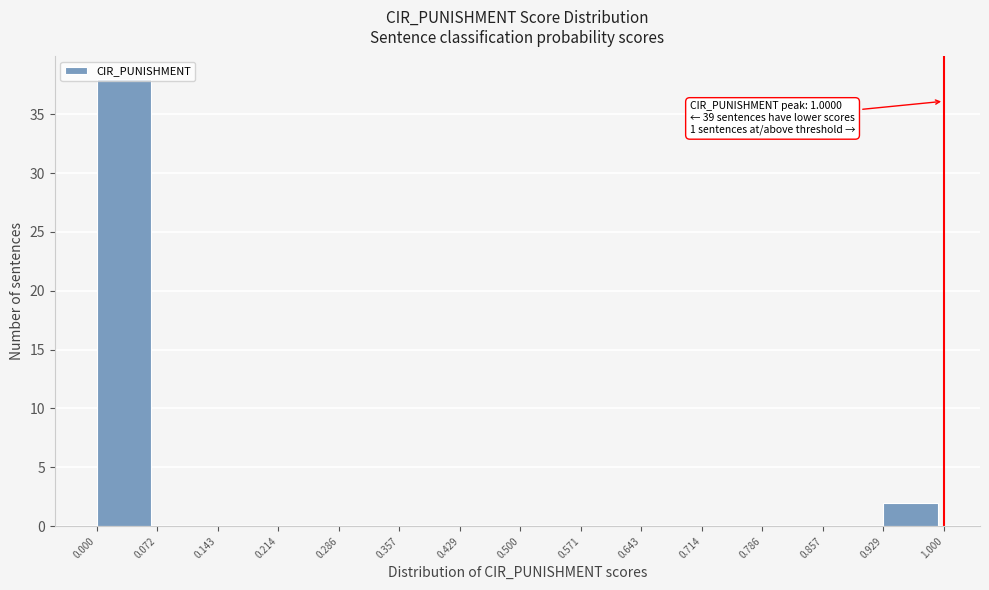

Which range on the x-axis has the tallest bar?

0.000 to 0.072